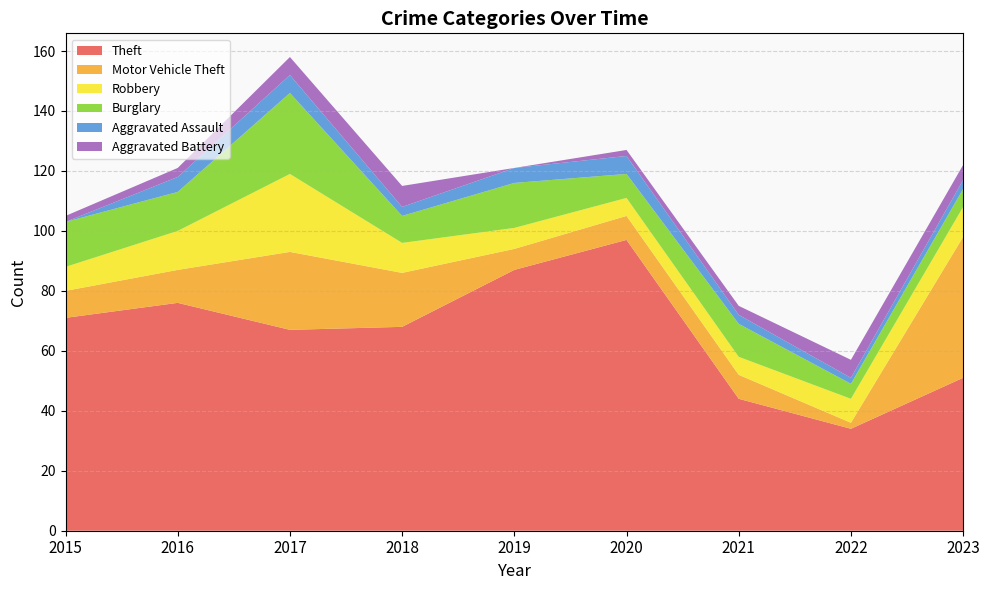

Reading left to right, extract all data points from this chart.

Theft: 2015=71	2016=76	2017=67	2018=68	2019=87	2020=97	2021=44	2022=34	2023=51
Motor Vehicle Theft: 2015=9	2016=11	2017=26	2018=18	2019=7	2020=8	2021=8	2022=2	2023=47
Robbery: 2015=8	2016=13	2017=26	2018=10	2019=7	2020=6	2021=6	2022=8	2023=10
Burglary: 2015=15	2016=13	2017=27	2018=9	2019=15	2020=8	2021=11	2022=5	2023=6
Aggravated Assault: 2015=0	2016=5	2017=6	2018=3	2019=5	2020=6	2021=3	2022=2	2023=3
Aggravated Battery: 2015=2	2016=3	2017=6	2018=7	2019=0	2020=2	2021=3	2022=6	2023=5